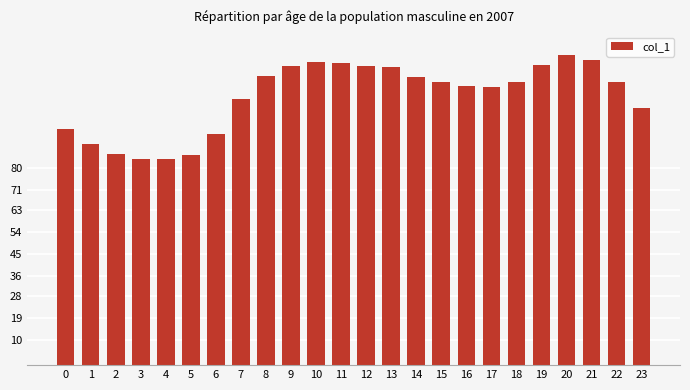

What is the ratio of the value at 2 to the value at 17?

0.8